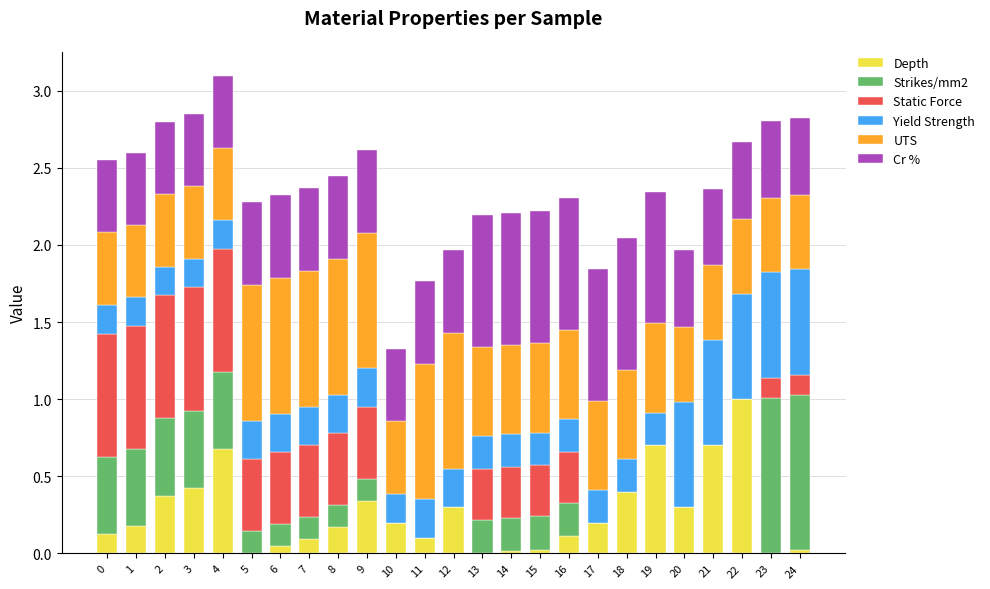

Is it true that Depth equals 0.1 at 3?

False